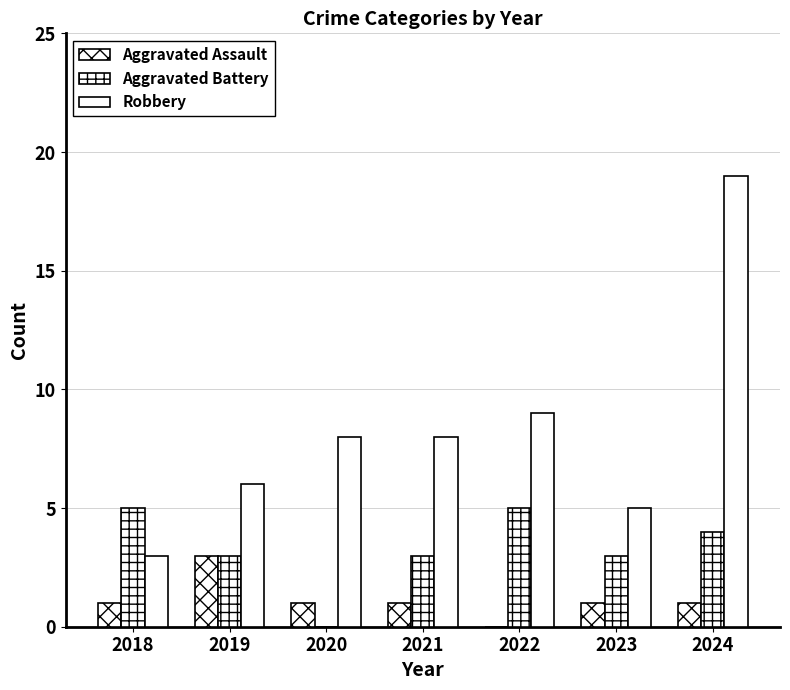

Rank the series at 2019 from highest to lowest value.

Robbery, Aggravated Assault, Aggravated Battery